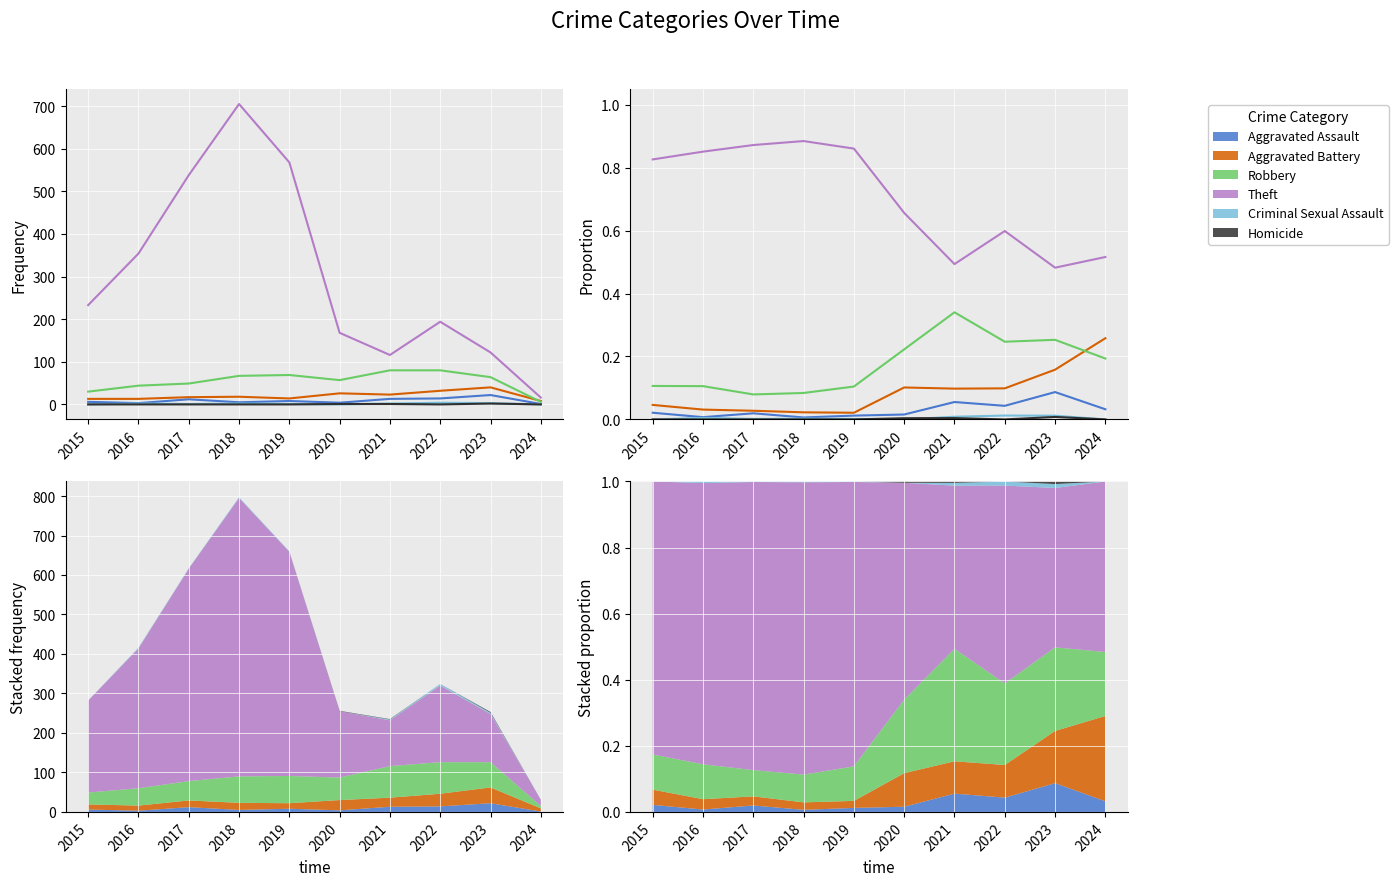

Where is the first local minimum for Robbery?

2017